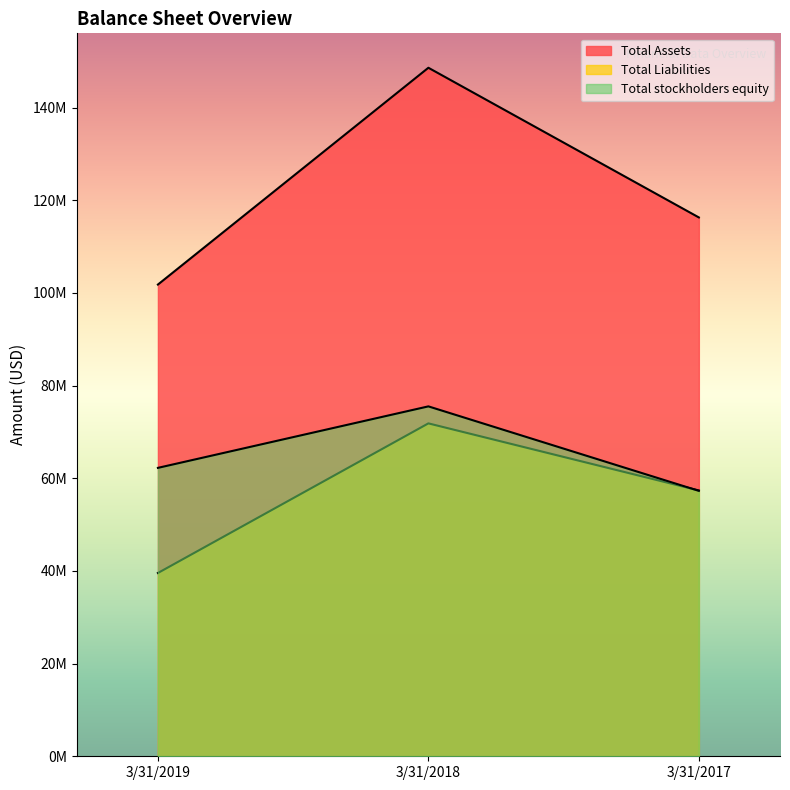

Read the Total Assets value at 3/31/2017, to the nearest 50.

116309000